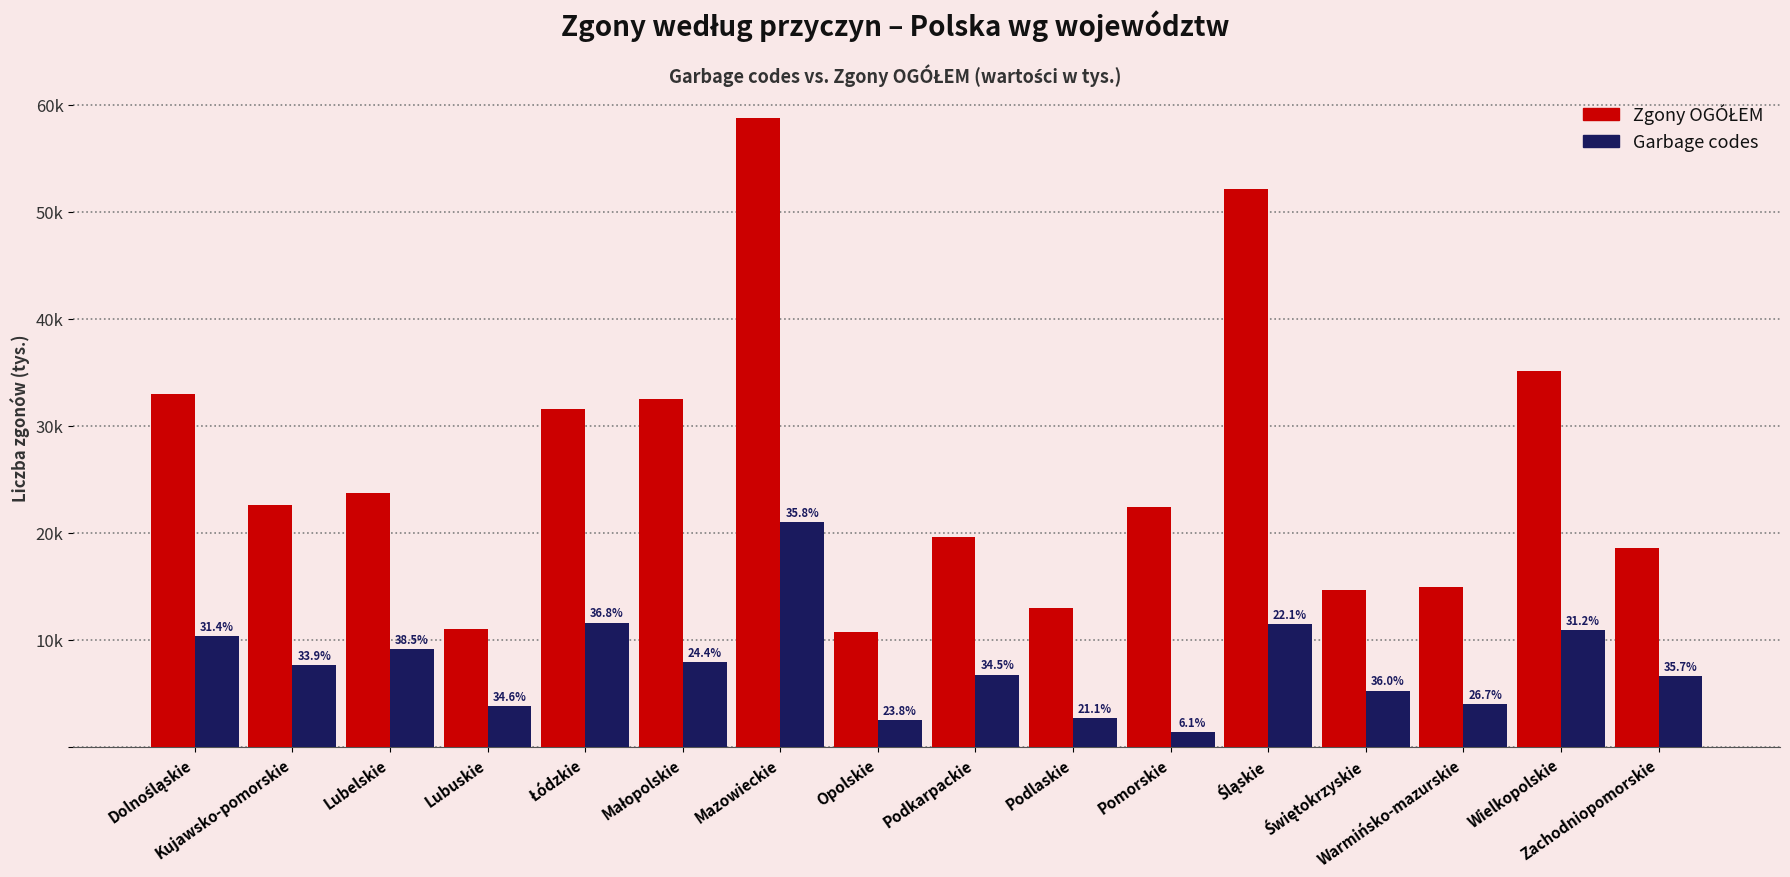

Does the chart contain stacked bars?

No